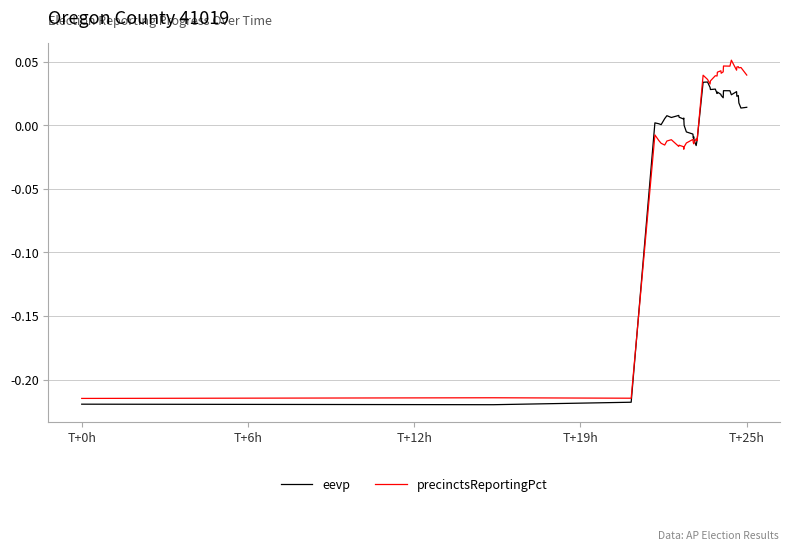

Which series has the widest spread of values?

precinctsReportingPct